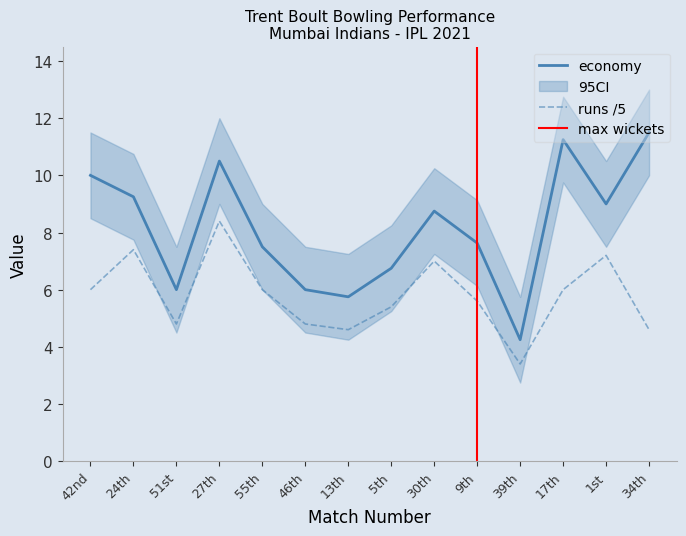

Which category has the lowest value in the runs series?

39th